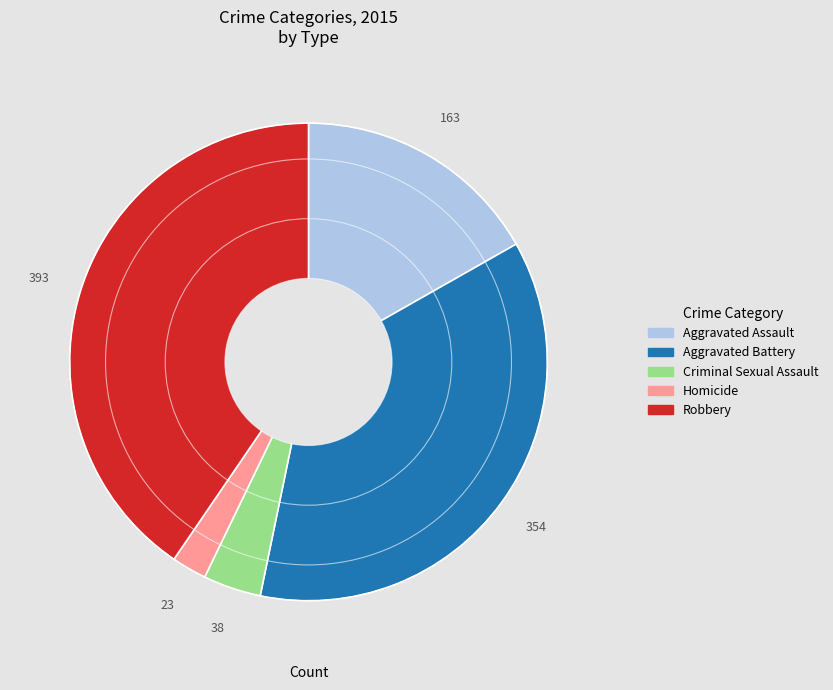

Which category has the smallest portion of the pie?

Homicide